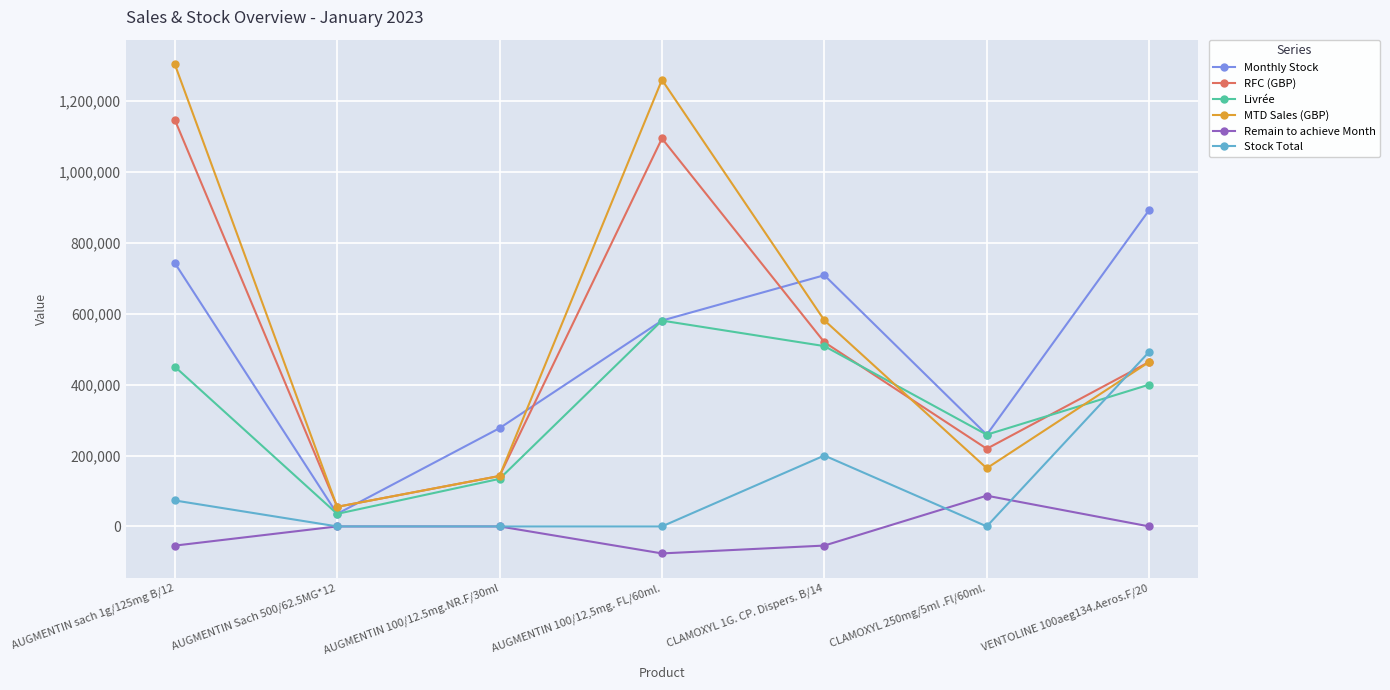

Rank the series at AUGMENTIN sach 1g/125mg B/12 from highest to lowest value.

MTD Sales (GBP), RFC (GBP), Monthly Stock, Livrée, Stock Total, Remain to achieve Month